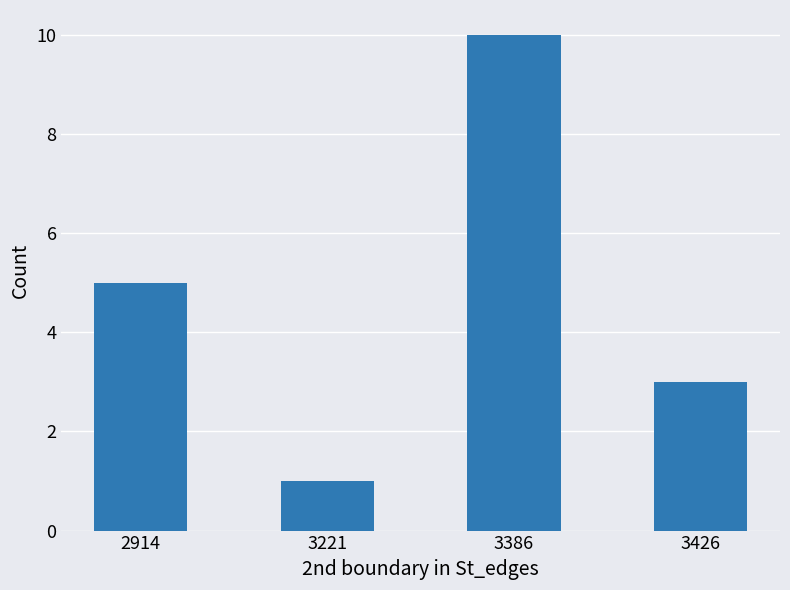

Between 2914 and 3426, which is larger?

2914